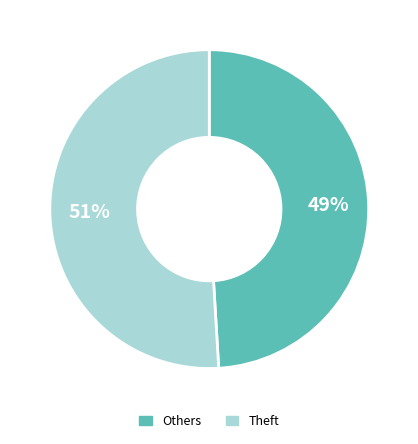

To the nearest percent, what is the average slice percentage?

50%